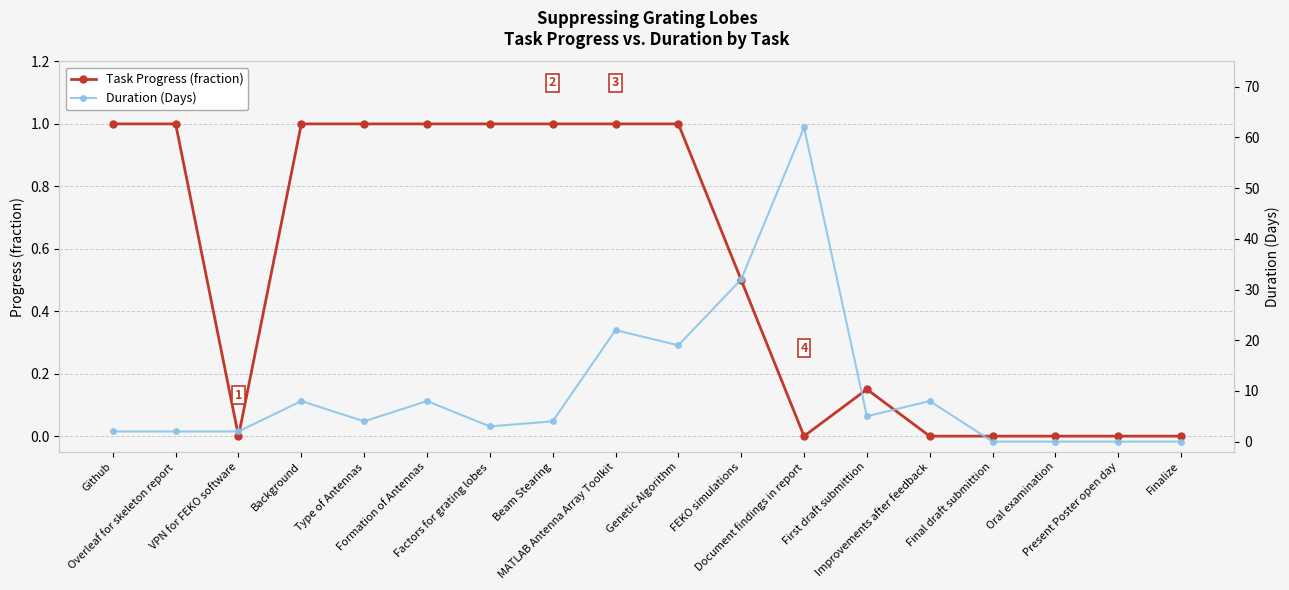

The value of Duration (Days) at MATLAB Antenna Array Toolkit is 22.0. True or false?

True